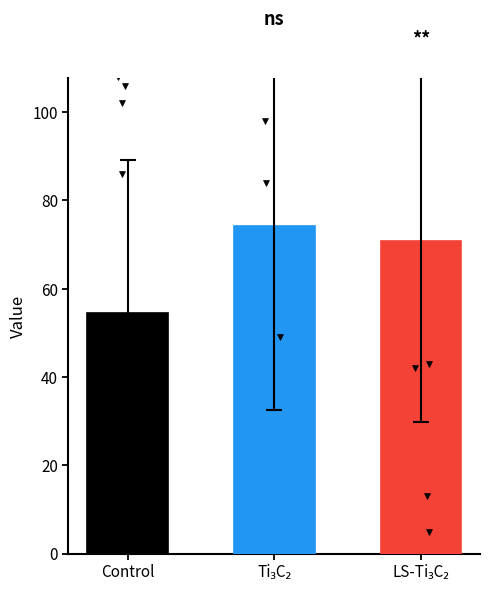

What are all the series names shown in the legend?

Control, Ti₃C₂, LS-Ti₃C₂